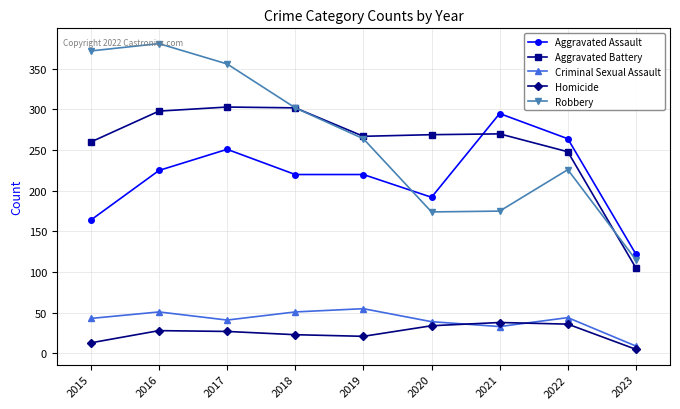

Is the value of Aggravated Battery at 2023 greater than the value of Homicide at 2023?

Yes